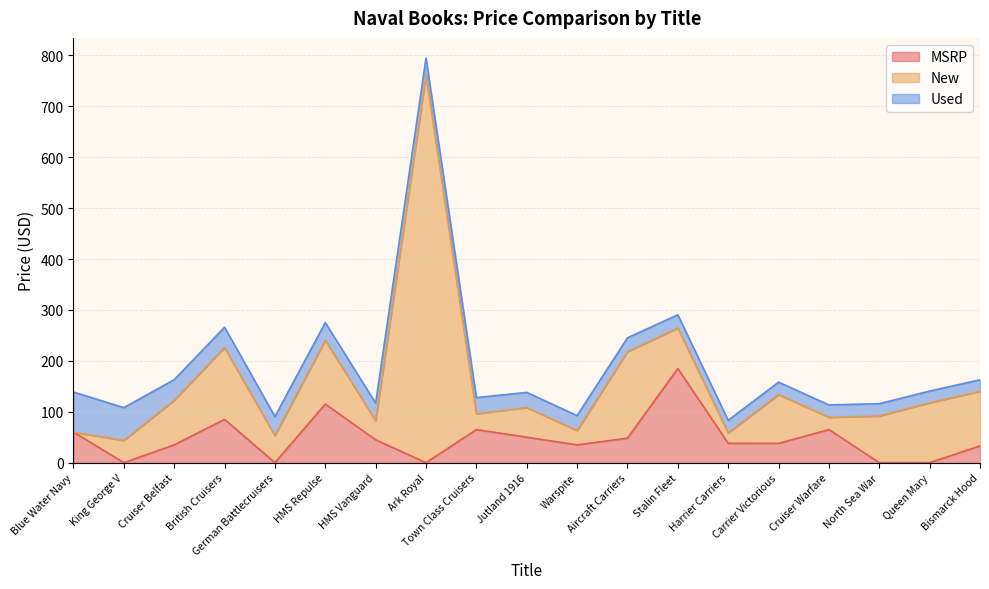

At which label does MSRP reach its minimum?

King George V